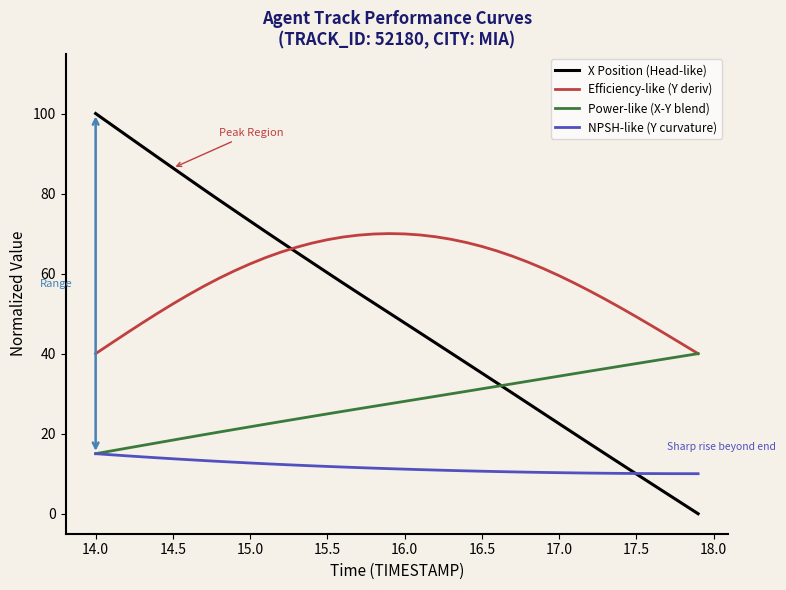

What is the greatest value displayed?

100.0